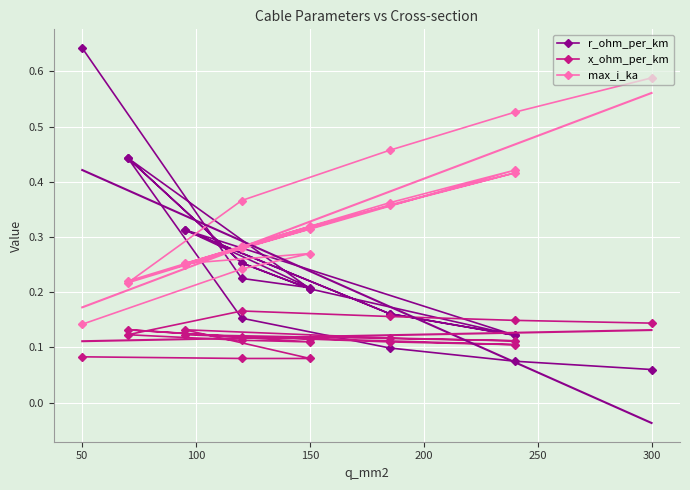

What is the approximate value of r_ohm_per_km at 200?

0.2